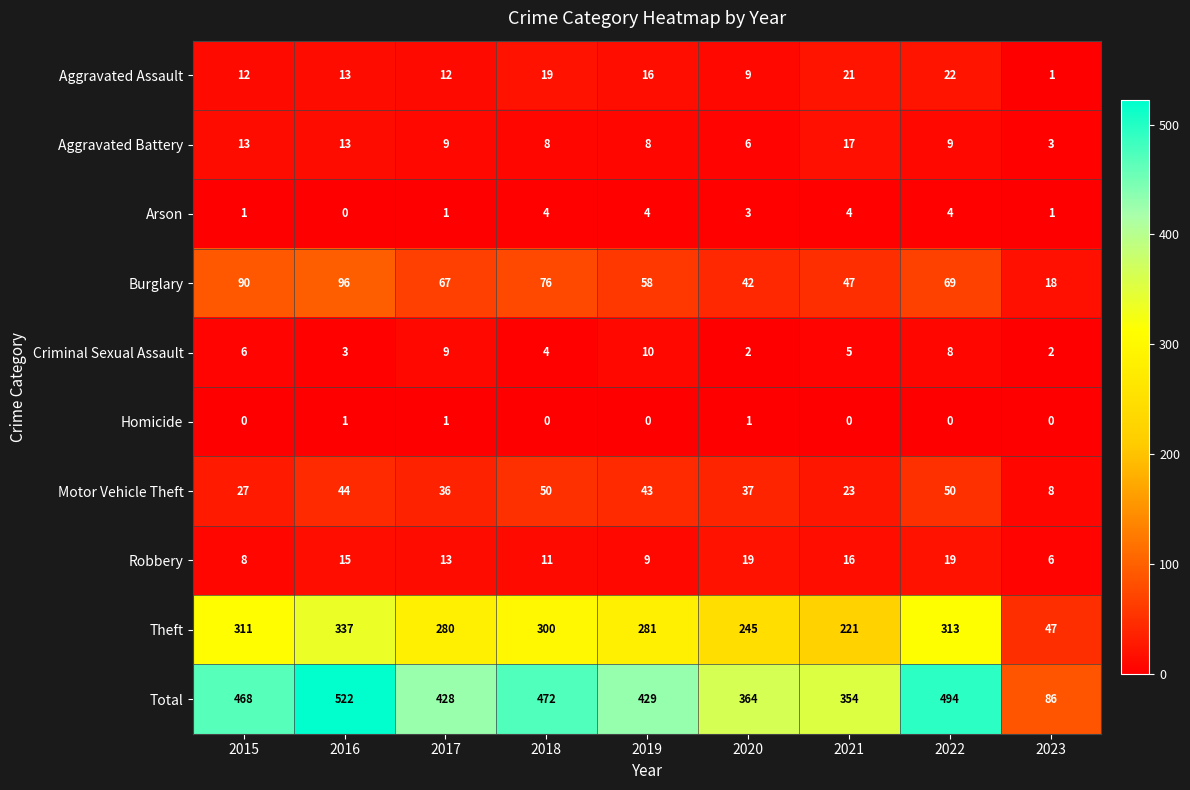

Which series changed the most between 2015 and 2018?

Motor Vehicle Theft